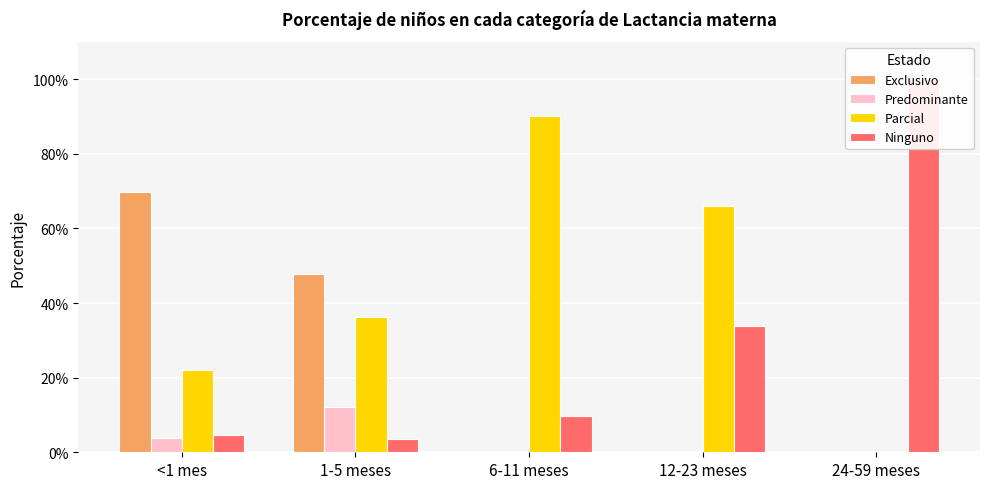

What is the difference between the second highest and minimum values in the Parcial series?

0.7